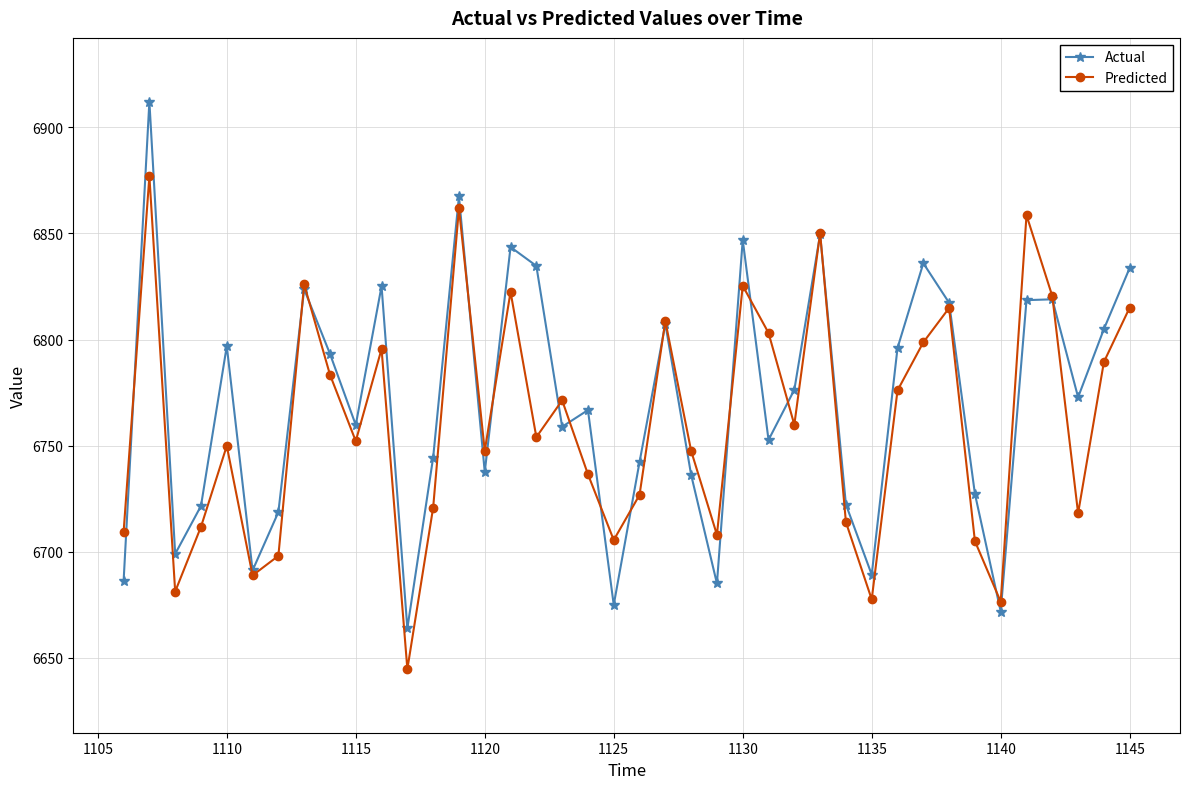

What is the difference between the maximum and minimum values in the Predicted series?

232.3